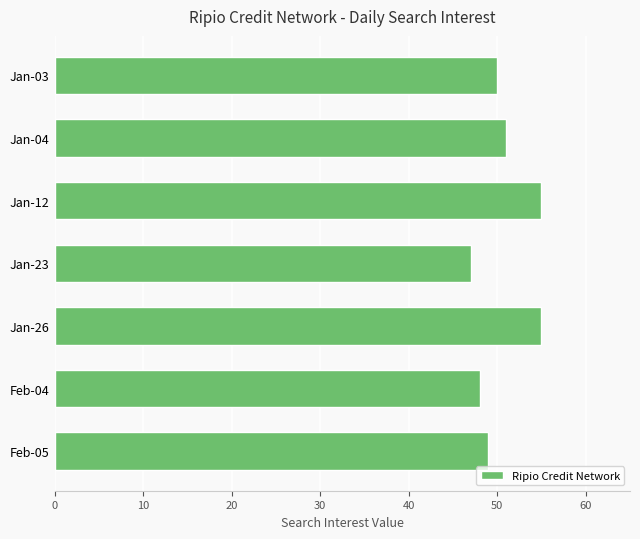

What is the sum of the values at Feb-05 and Jan-03?

99